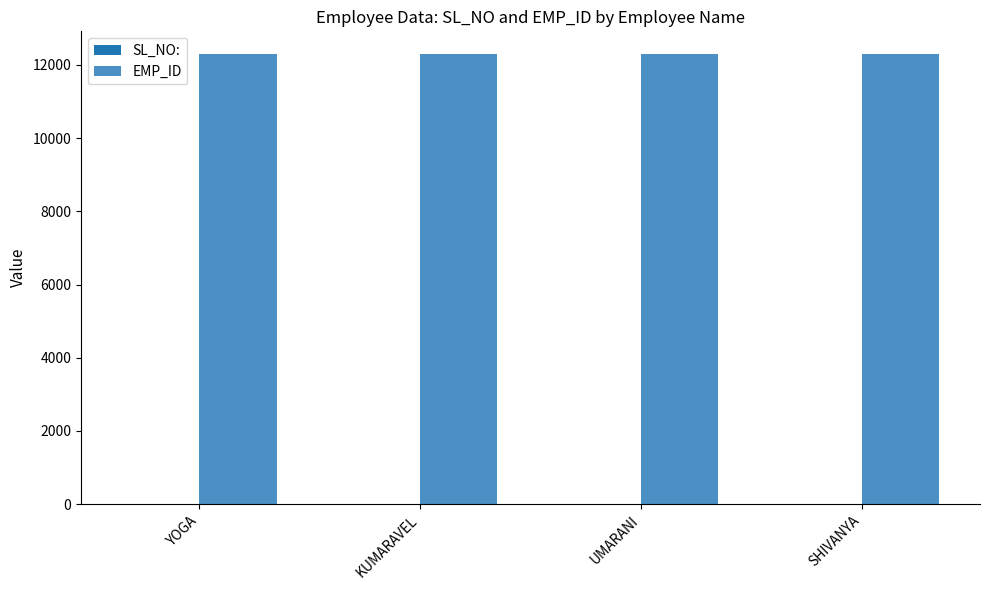

How many groups of bars are there?

4